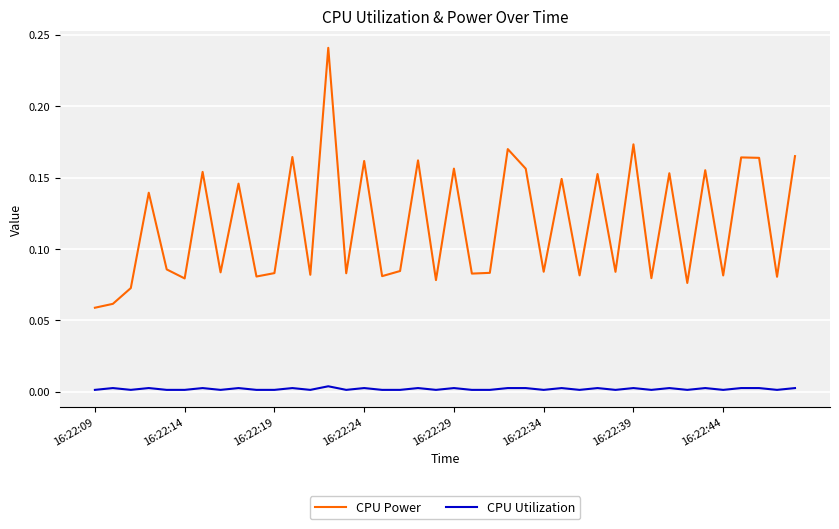

List the series in order of their overall mean, lowest first.

CPU Utilization, CPU Power